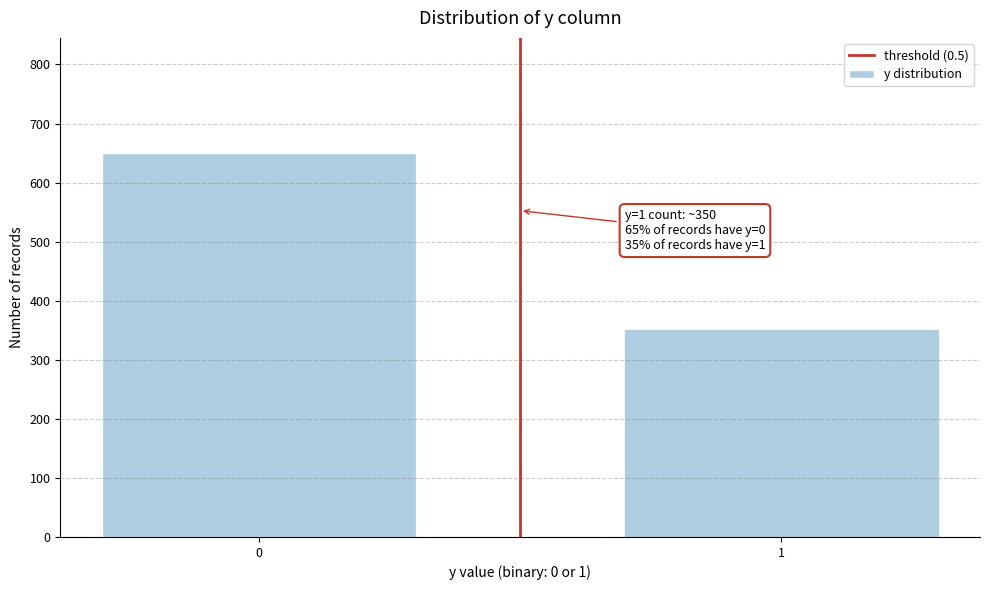

Reading left to right, extract all data points from this chart.

650	350